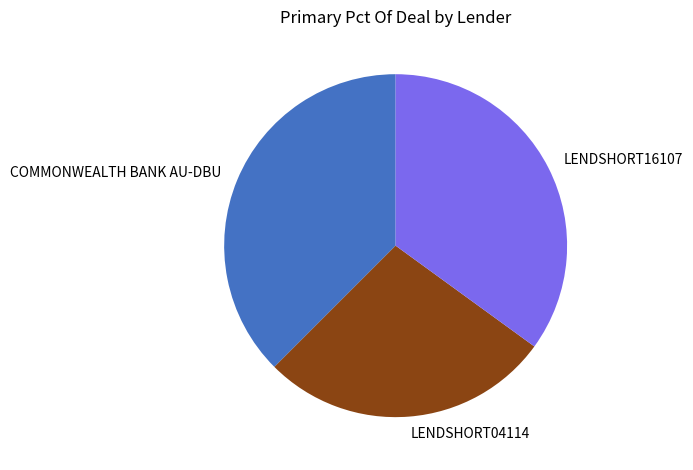

Count the number of slices in the pie.

3